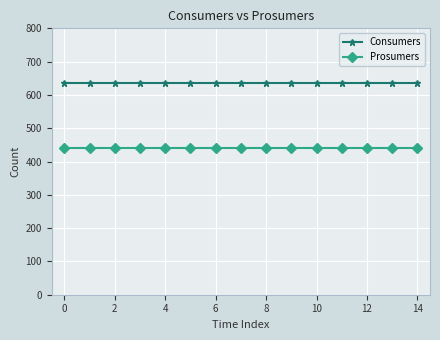

Which series has the largest total across all categories?

Consumers